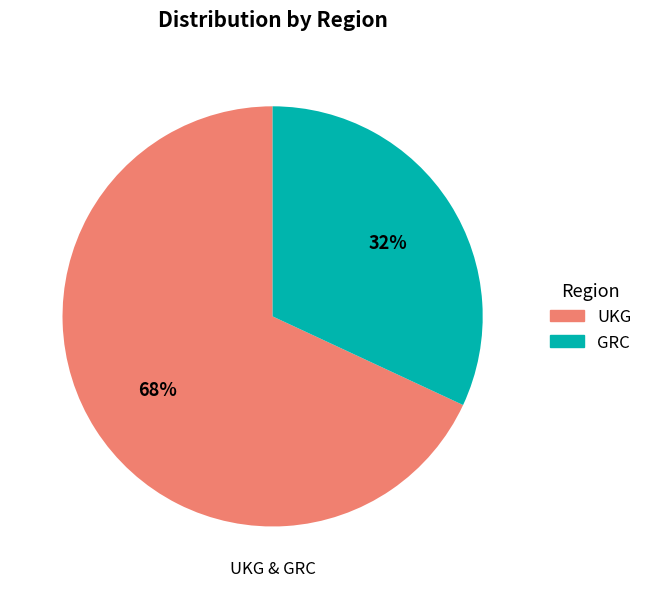

To the nearest percent, what is the average slice percentage?

50%